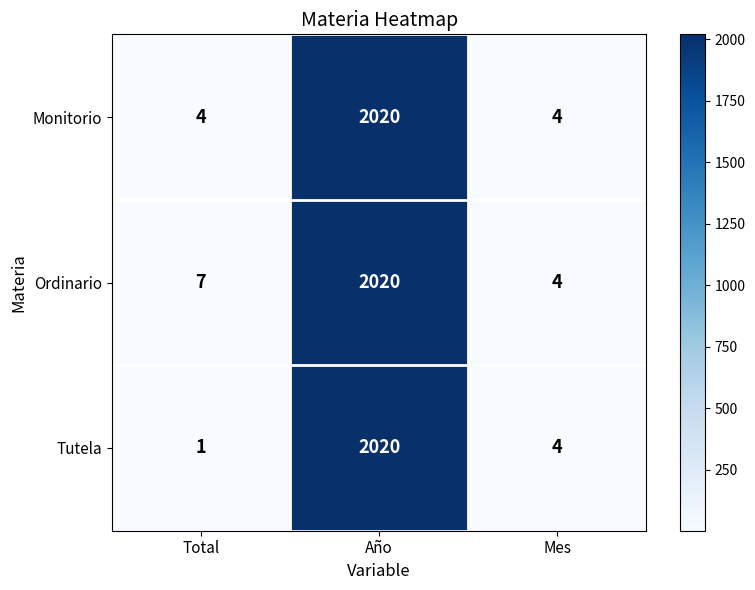

Reading right to left, extract all data points from this chart.

Monitorio: Mes=4	Año=2020	Total=4
Ordinario: Mes=4	Año=2020	Total=7
Tutela: Mes=4	Año=2020	Total=1